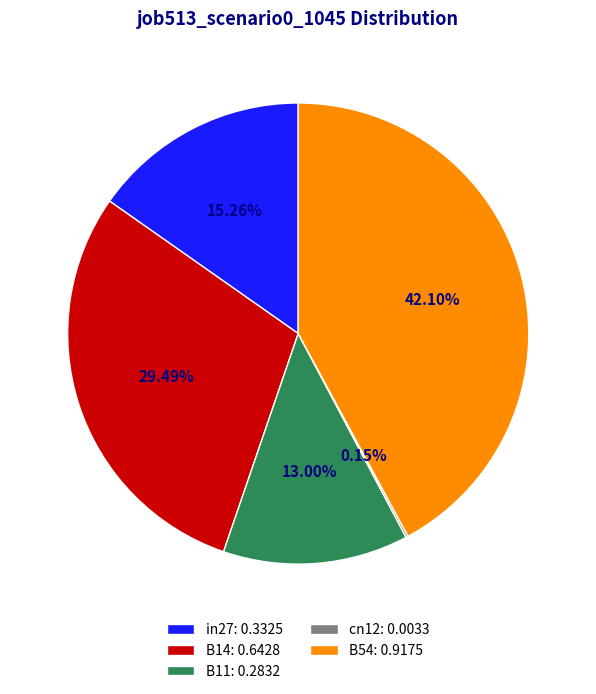

Does B54: 0.9175 account for over 50% of the chart?

No